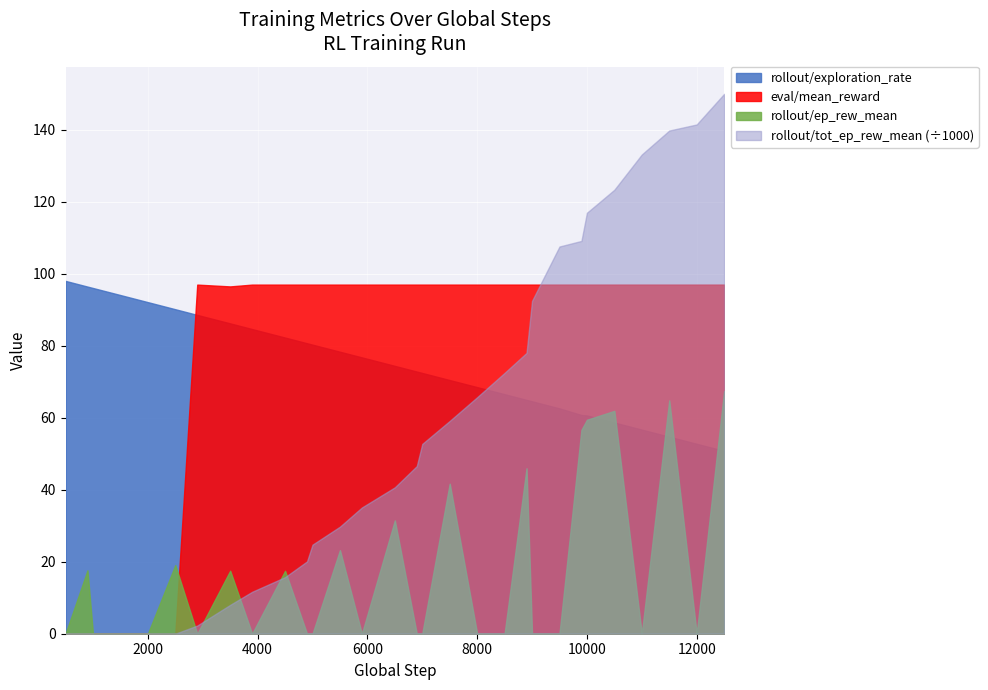

Which series has the largest range (max minus min)?

rollout/tot_ep_rew_mean (÷1000)